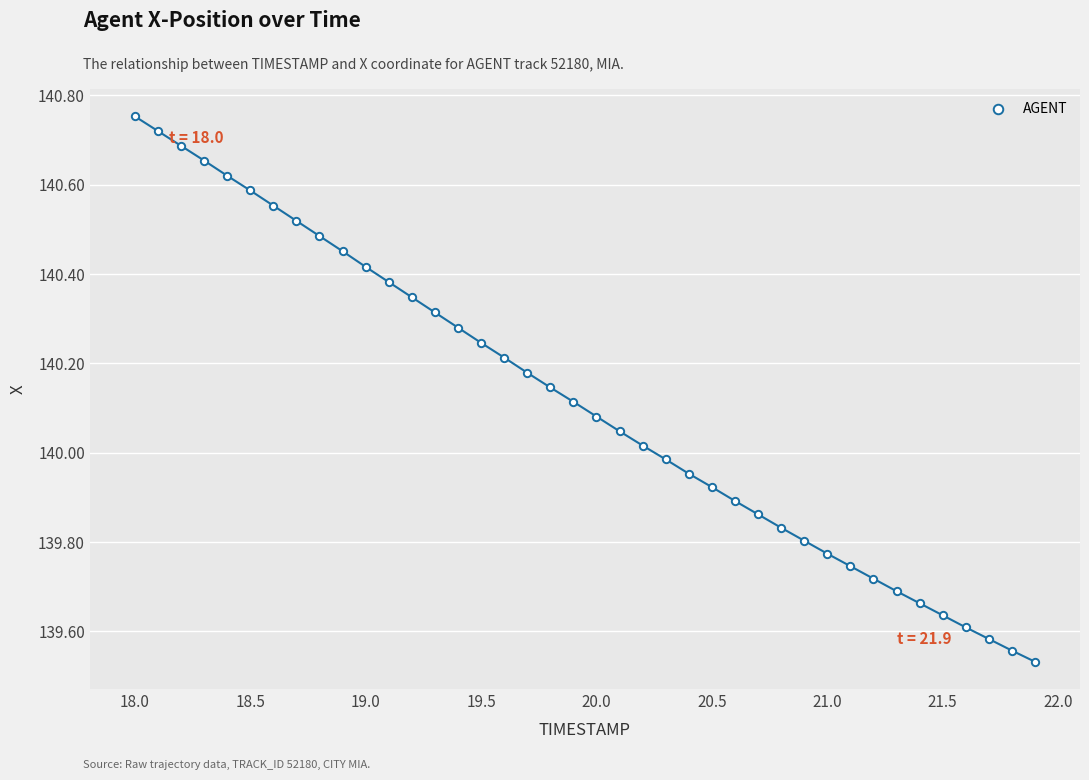

What is the range of X values (max minus min)?

3.9